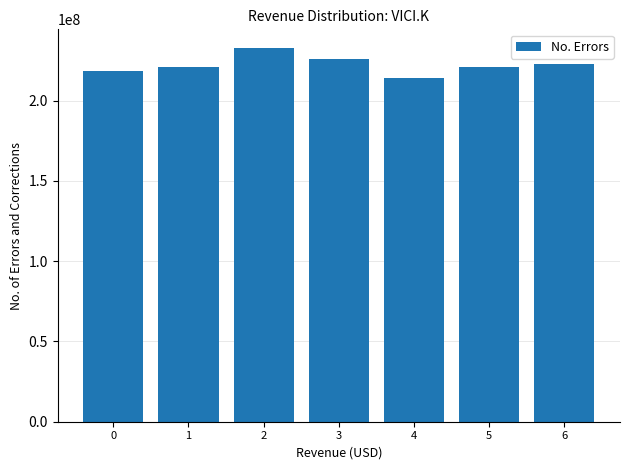

What is the approximate value at 3?

226039000